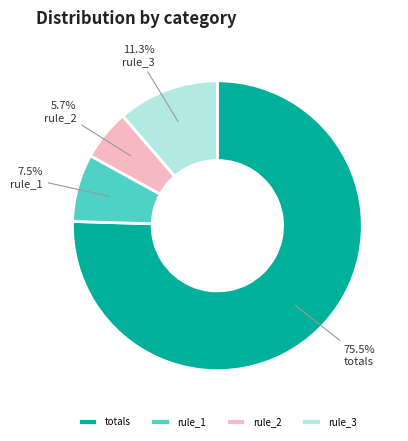

To the nearest percent, what is the difference between the rule_1 and rule_2 slice percentages?

2%